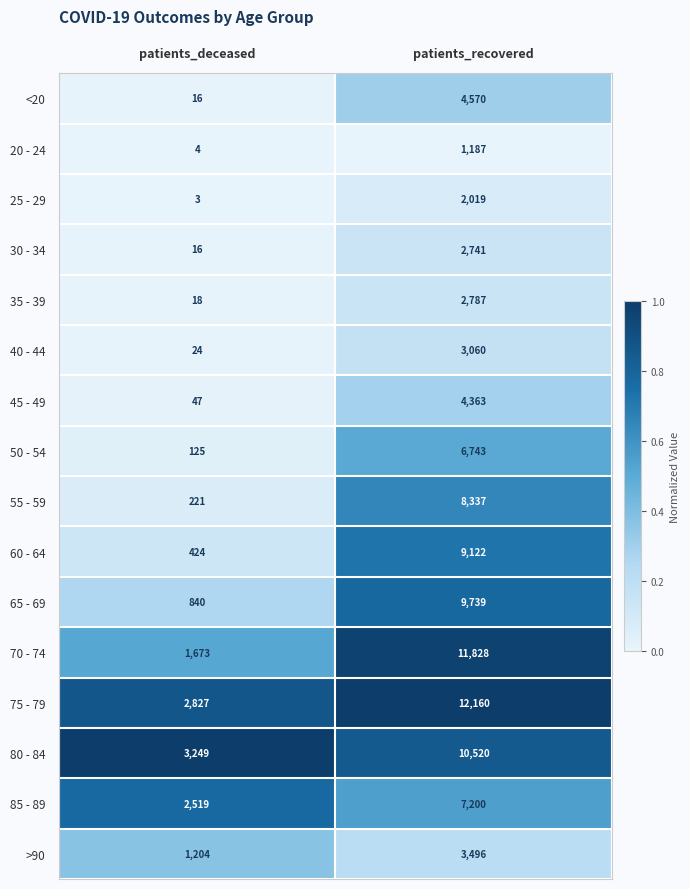

The 30 - 34 series shows 9 at patients_deceased. True or false?

False